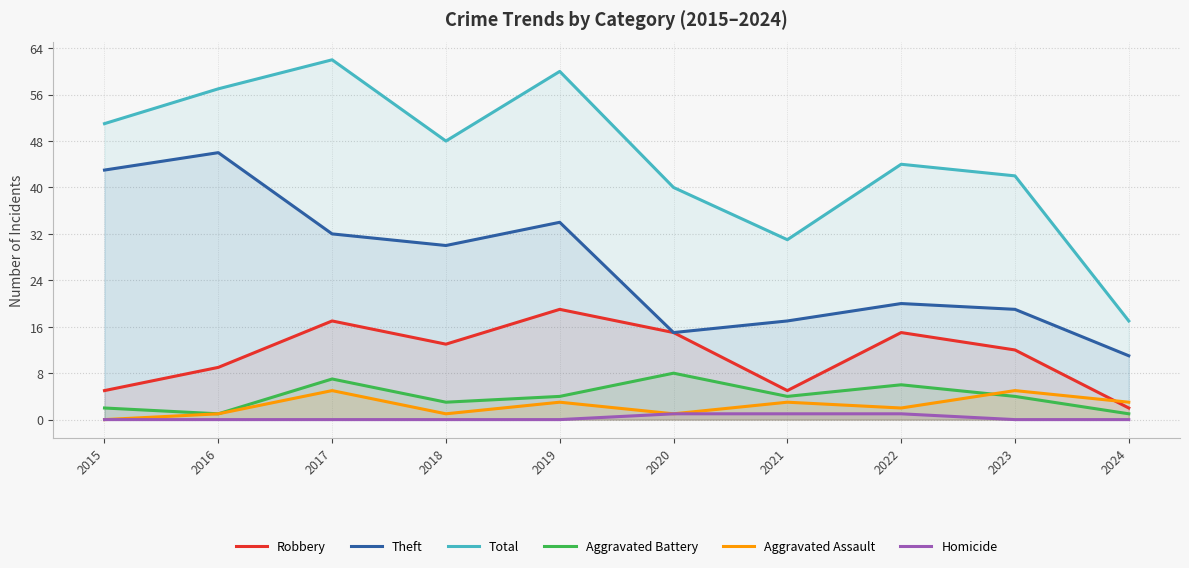

At which category does Total reach its first local peak?

2017